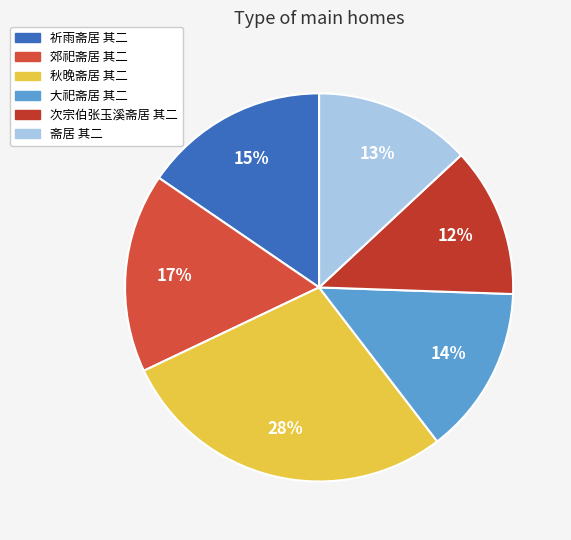

To the nearest percent, what portion does 祈雨斋居 其二 represent?

15%